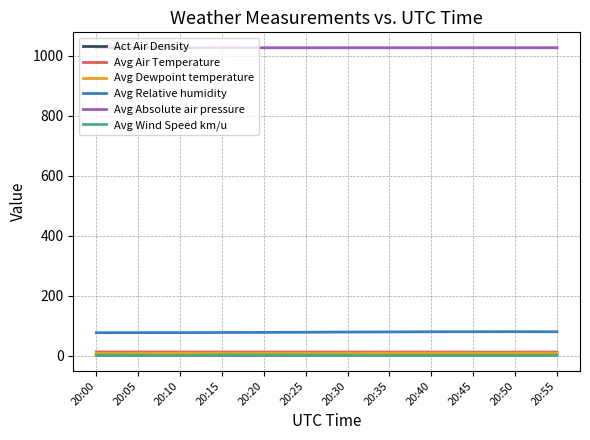

The value of Avg Absolute air pressure at 20:50 is 1803.0. True or false?

False